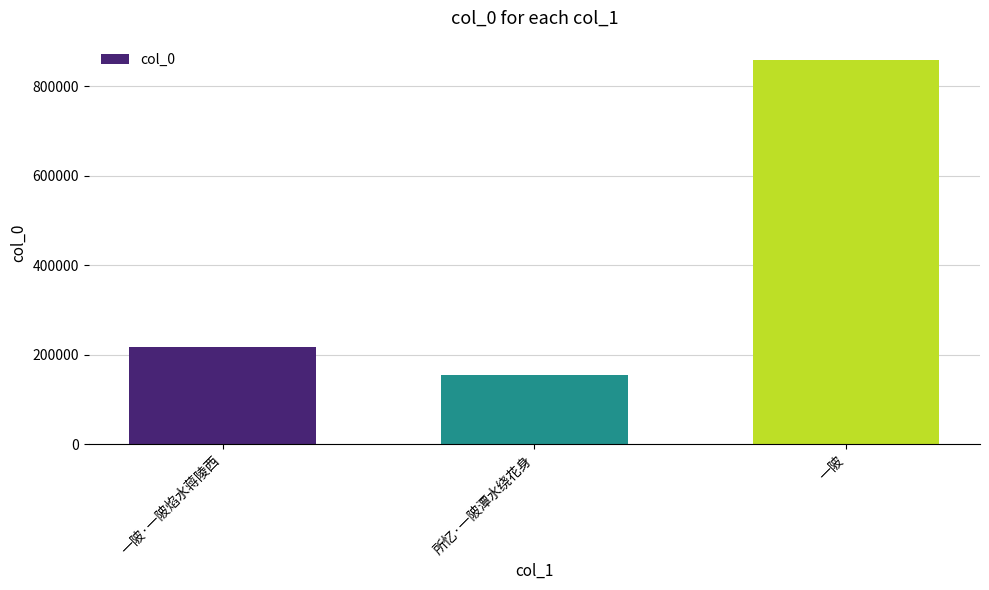

Reading right to left, list all the values displayed in this chart.

859178	153604	216154